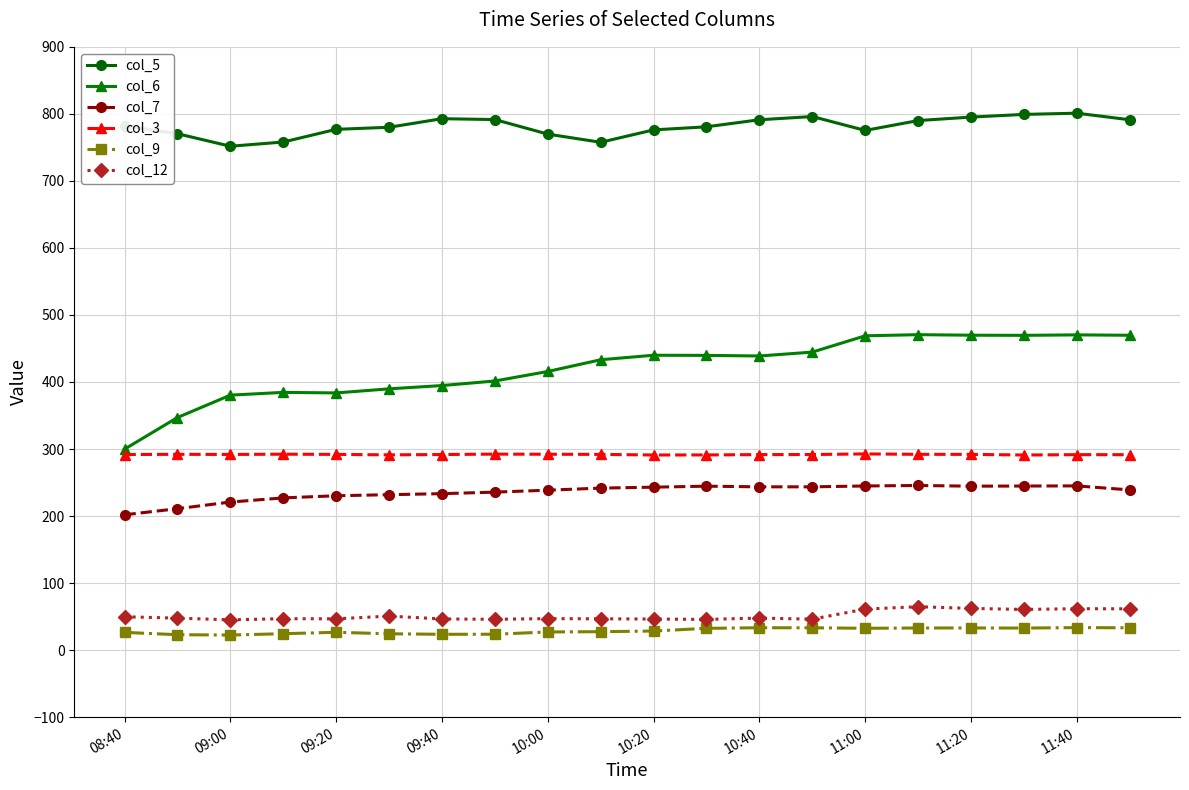

How many lines are shown in the chart?

6